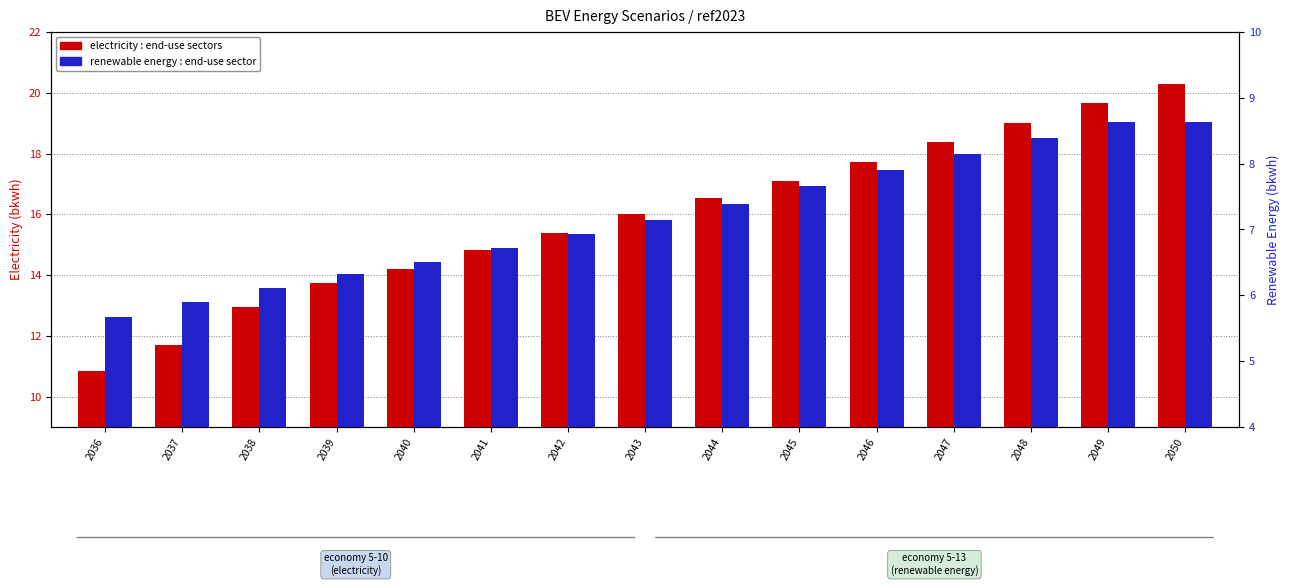

Does the chart contain stacked bars?

No